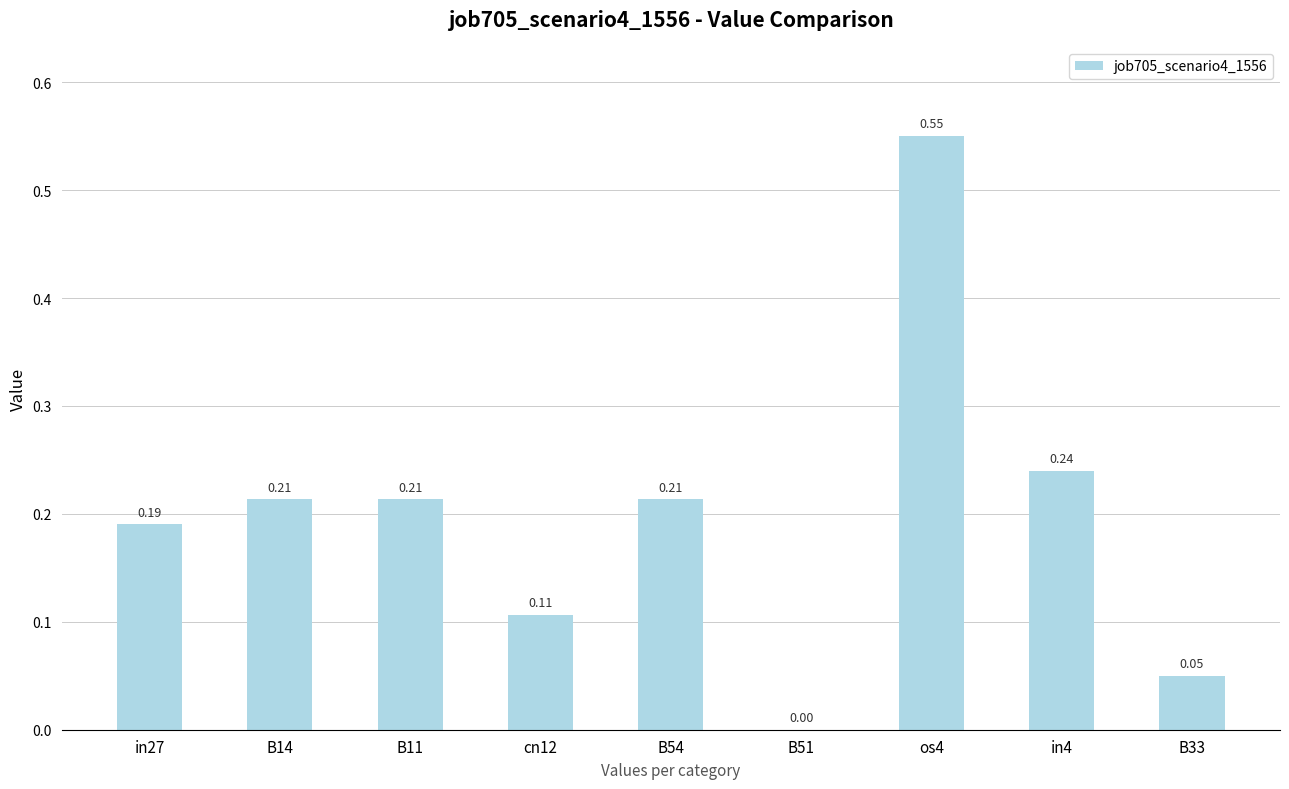

Between os4 and B14, which is larger?

os4